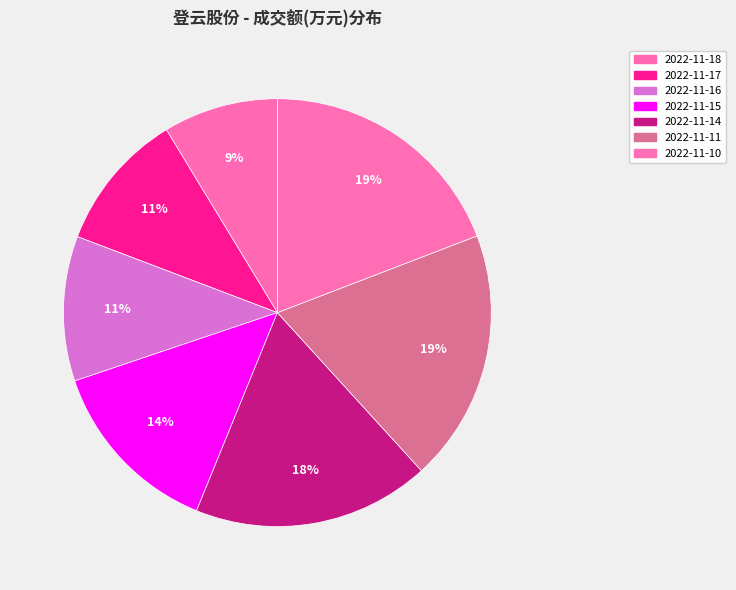

Which slice is the smallest?

2022-11-18